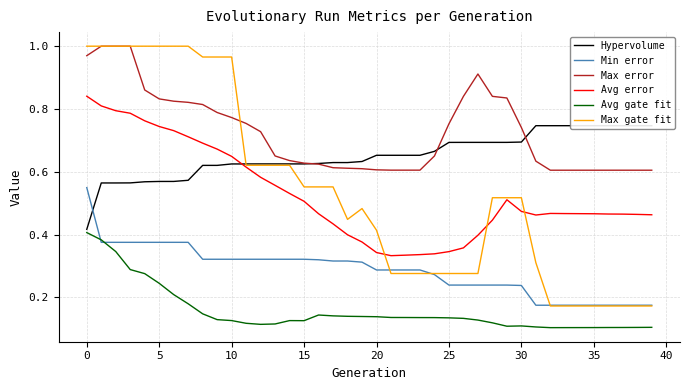

Reading right to left, what are all the values shown in this chart?

Hypervolume: 0.7	0.7	0.7	0.7	0.7	0.7	0.7	0.7	0.7	0.7	0.7	0.7	0.7	0.7	0.7	0.7	0.7	0.7	0.7	0.7	0.6	0.6	0.6	0.6	0.6	0.6	0.6	0.6	0.6	0.6	0.6	0.6	0.6	0.6	0.6	0.6	0.6	0.6	0.6	0.4
Min error: 0.2	0.2	0.2	0.2	0.2	0.2	0.2	0.2	0.2	0.2	0.2	0.2	0.2	0.2	0.2	0.3	0.3	0.3	0.3	0.3	0.3	0.3	0.3	0.3	0.3	0.3	0.3	0.3	0.3	0.3	0.3	0.3	0.4	0.4	0.4	0.4	0.4	0.4	0.4	0.5
Max error: 0.6	0.6	0.6	0.6	0.6	0.6	0.6	0.6	0.6	0.7	0.8	0.8	0.9	0.8	0.8	0.7	0.6	0.6	0.6	0.6	0.6	0.6	0.6	0.6	0.6	0.6	0.7	0.7	0.8	0.8	0.8	0.8	0.8	0.8	0.8	0.9	1.0	1.0	1.0	1.0
Avg error: 0.5	0.5	0.5	0.5	0.5	0.5	0.5	0.5	0.5	0.5	0.5	0.4	0.4	0.4	0.3	0.3	0.3	0.3	0.3	0.3	0.4	0.4	0.4	0.5	0.5	0.5	0.6	0.6	0.6	0.6	0.7	0.7	0.7	0.7	0.7	0.8	0.8	0.8	0.8	0.8
Avg gate fit: 0.1	0.1	0.1	0.1	0.1	0.1	0.1	0.1	0.1	0.1	0.1	0.1	0.1	0.1	0.1	0.1	0.1	0.1	0.1	0.1	0.1	0.1	0.1	0.1	0.1	0.1	0.1	0.1	0.1	0.1	0.1	0.1	0.2	0.2	0.2	0.3	0.3	0.3	0.4	0.4
Max gate fit: 0.2	0.2	0.2	0.2	0.2	0.2	0.2	0.2	0.3	0.5	0.5	0.5	0.3	0.3	0.3	0.3	0.3	0.3	0.3	0.4	0.5	0.4	0.6	0.6	0.6	0.6	0.6	0.6	0.6	1.0	1.0	1.0	1.0	1.0	1.0	1.0	1.0	1.0	1.0	1.0